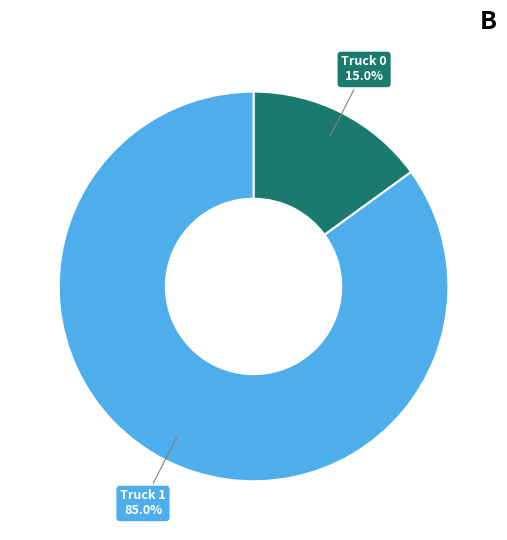

Is there a majority slice in this chart?

Yes